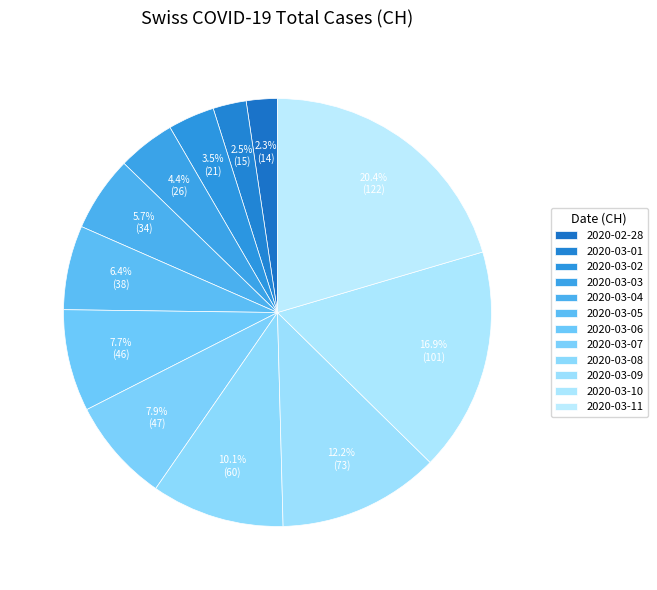

Is 2020-03-07 the majority of the pie?

No